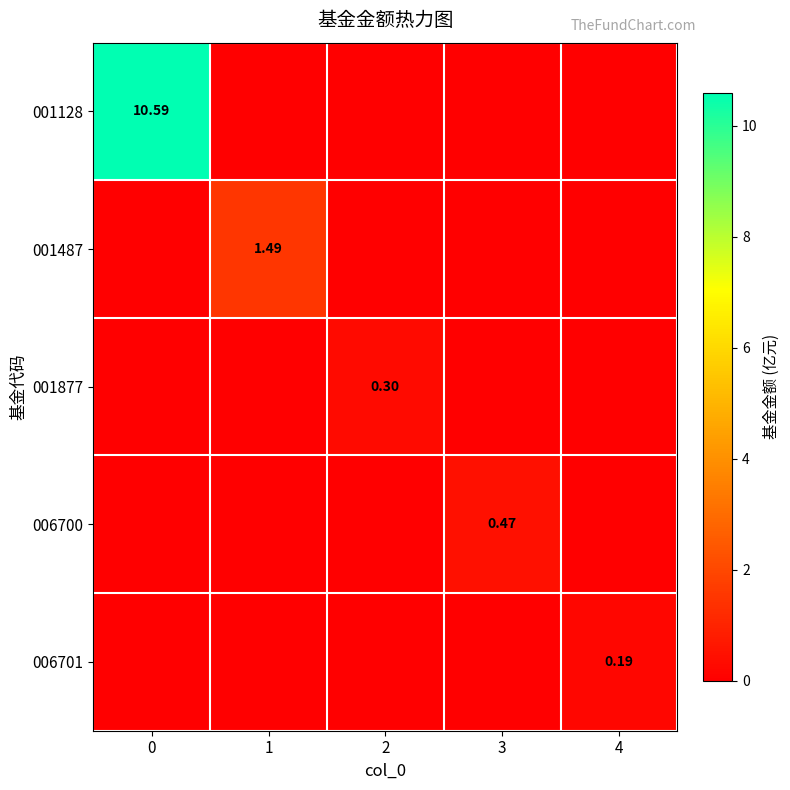

List the series in order of their peak value, highest first.

001128, 001487, 006700, 001877, 006701